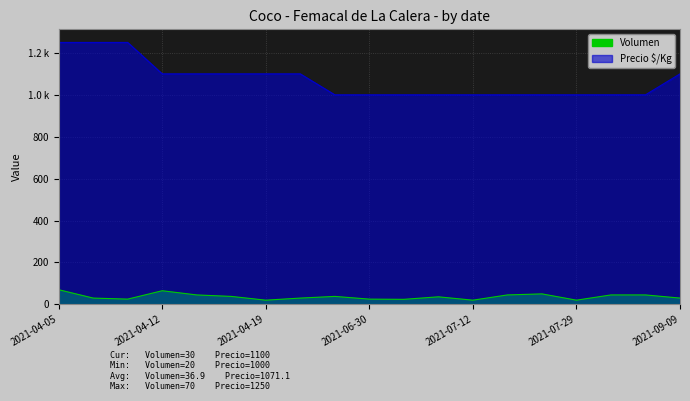

Rank the categories by Volumen value from highest to lowest.

2021-04-05, 2021-04-12, 2021-07-26, 2021-04-14, 2021-07-23, 2021-08-05, 2021-09-06, 2021-04-15, 2021-06-29, 2021-07-08, 2021-04-06, 2021-04-21, 2021-09-09, 2021-04-08, 2021-06-30, 2021-07-05, 2021-04-19, 2021-07-12, 2021-07-29